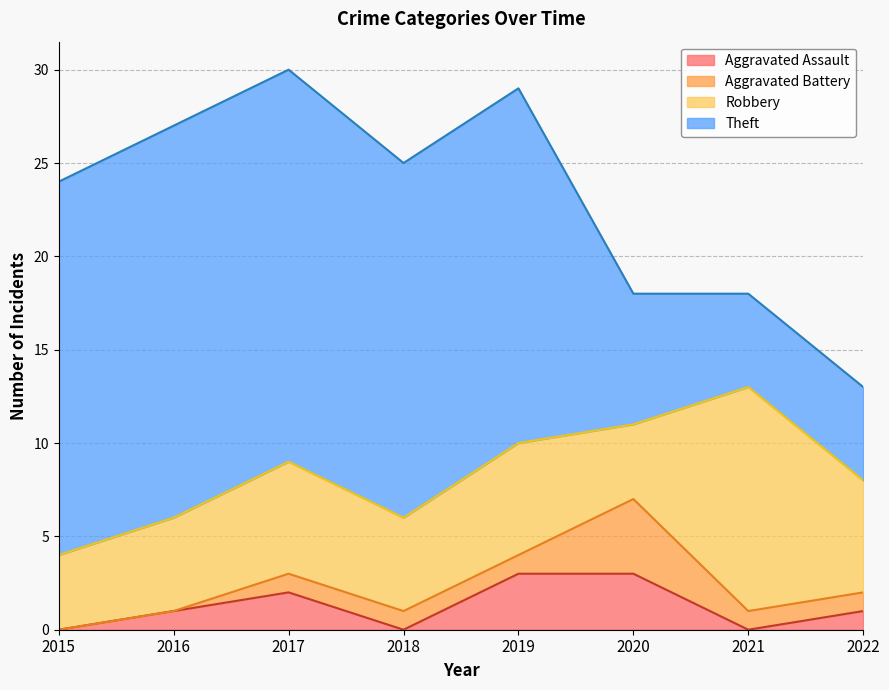

Which label corresponds to the smallest value in the chart?

2015